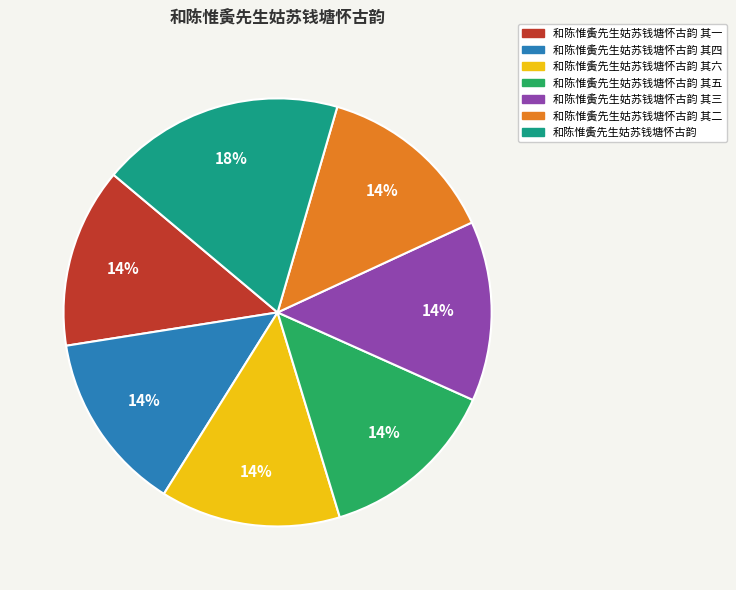

To the nearest percent, what is the average slice percentage?

14%